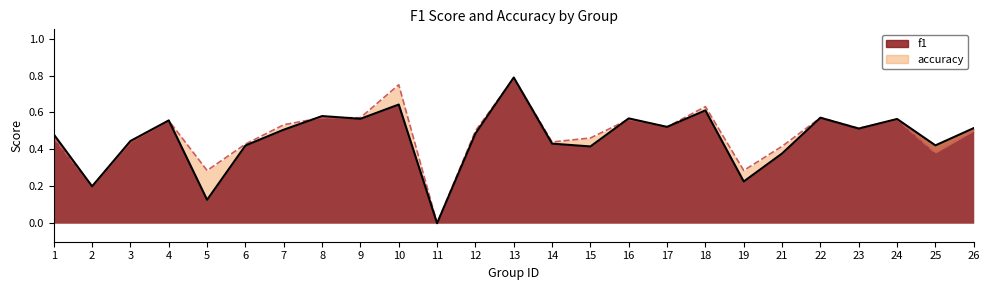

How many values in the f1 series exceed 0?

24